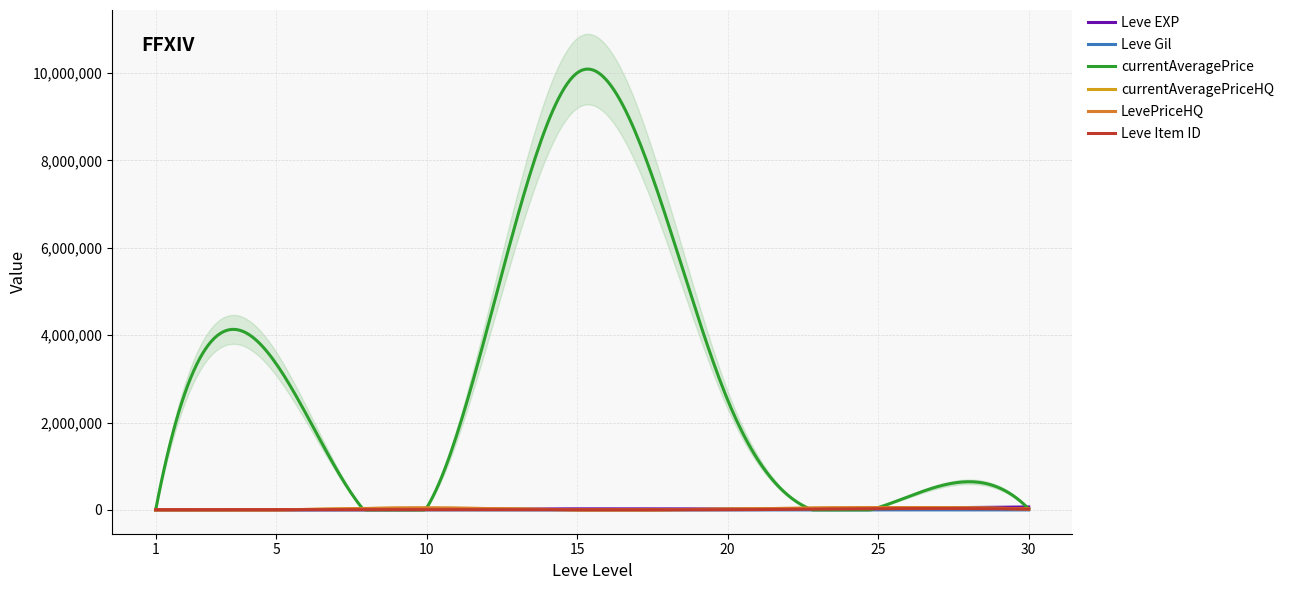

Which category has the lowest value in the currentAveragePriceHQ series?

5